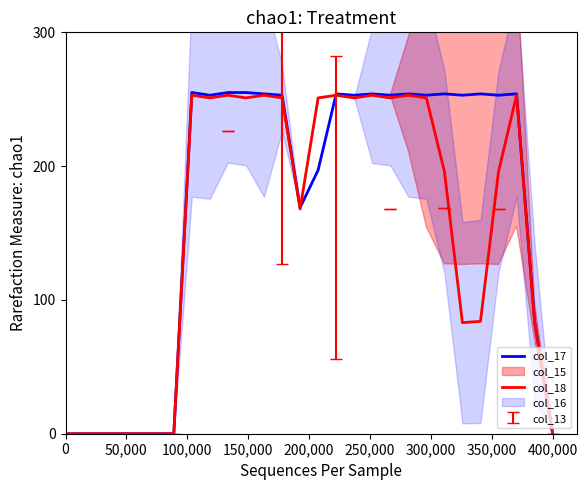

List the series in order of their peak value, lowest first.

col_18, col_17